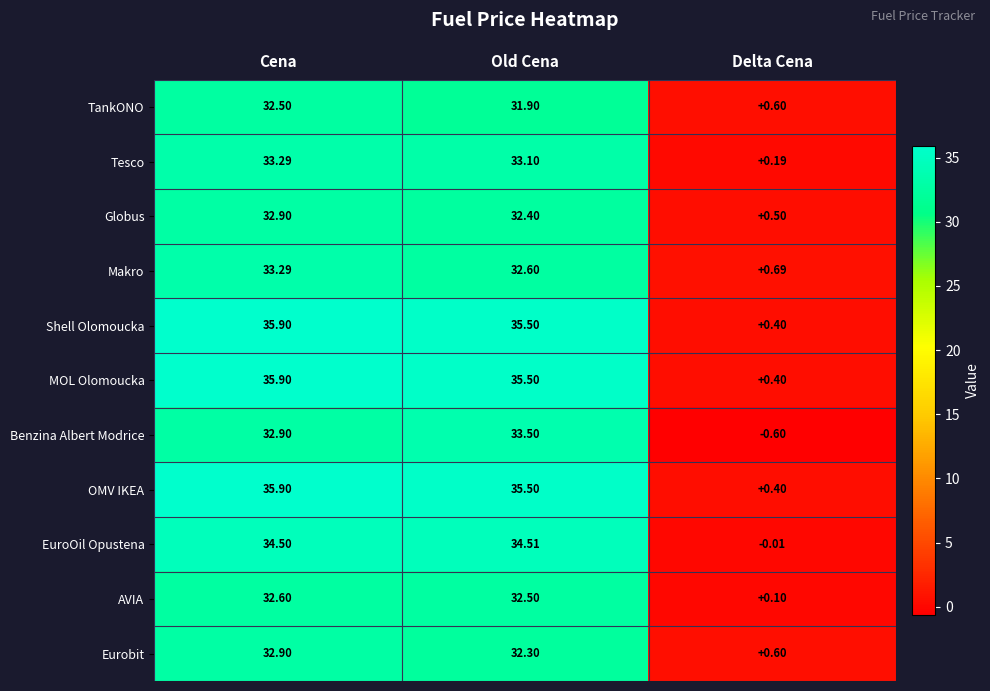

How many series are shown in this chart?

11